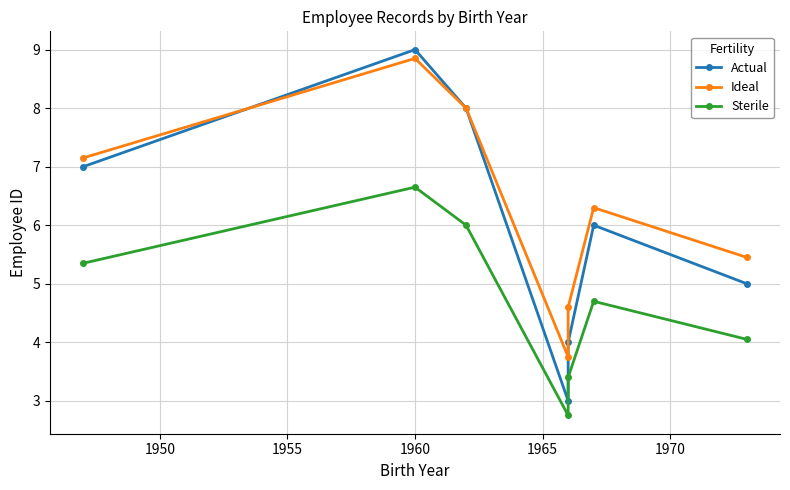

Reading right to left, what are all the values shown in this chart?

Actual: 5.0	6.0	4.0	3.0	8.0	9.0	7.0
Ideal: 5.5	6.3	4.6	3.8	8.0	8.8	7.2
Sterile: 4.0	4.7	3.4	2.8	6.0	6.7	5.3